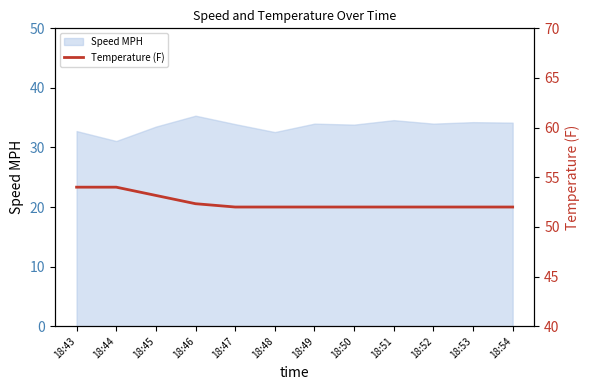

True or false: the data shows 31.0 at 18:51.

False